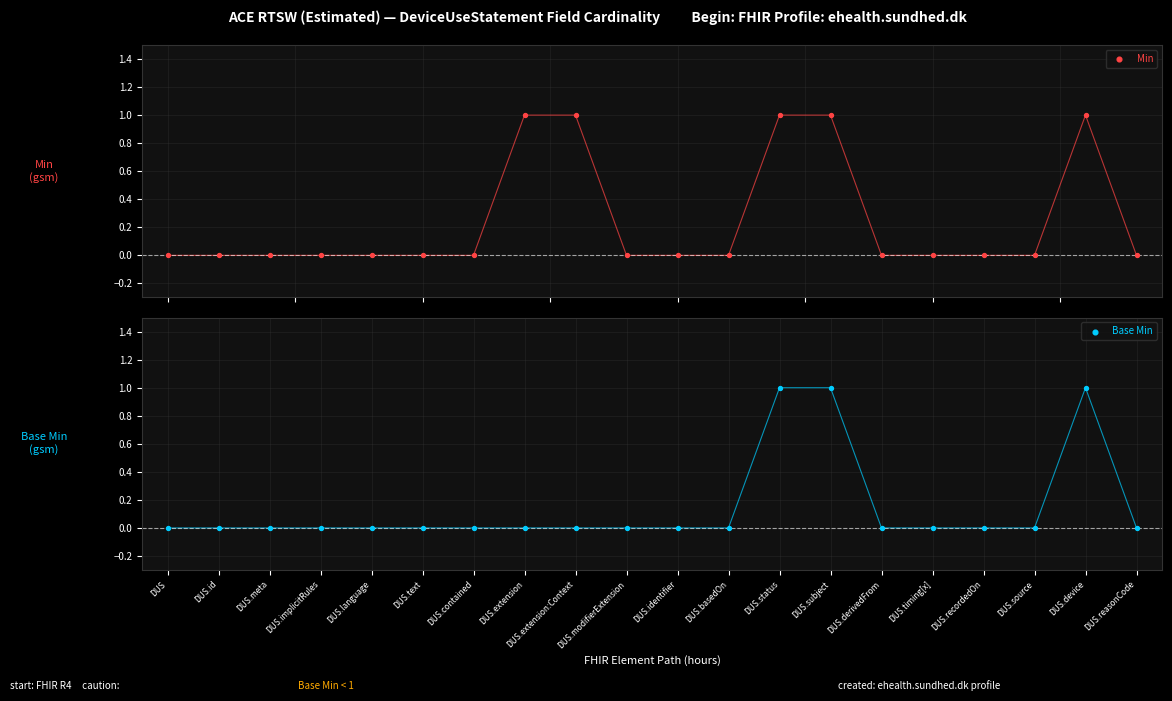

Which series reaches the maximum Y coordinate?

Min